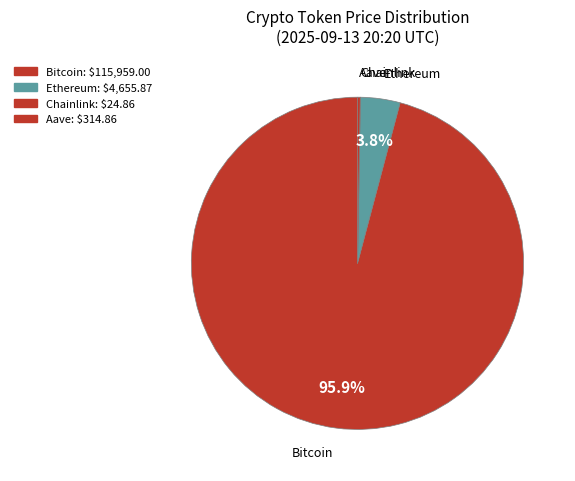

Does any single category account for the majority?

Yes